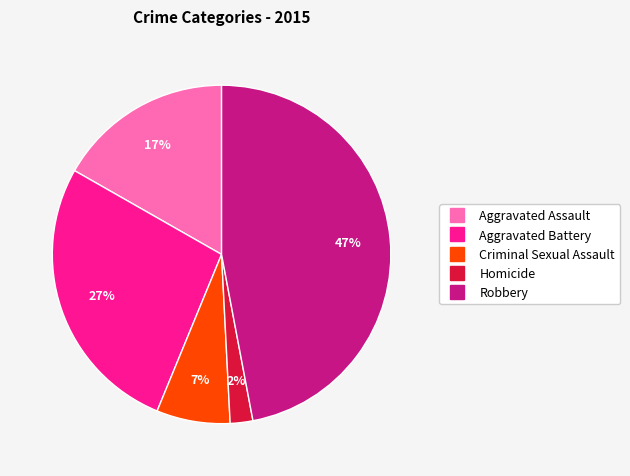

To the nearest percent, what is the combined percentage of Criminal Sexual Assault and Robbery?

54%